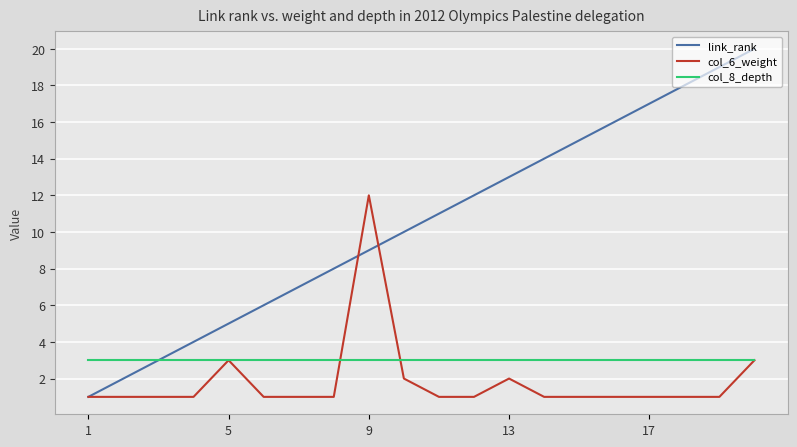

Which series has the widest spread of values?

link_rank